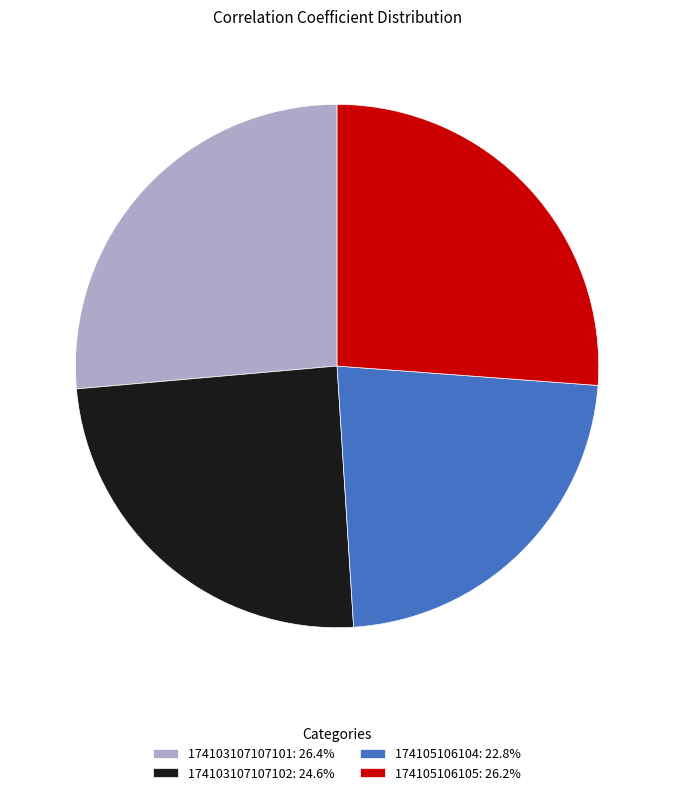

Which category has the smallest portion of the pie?

174105106104